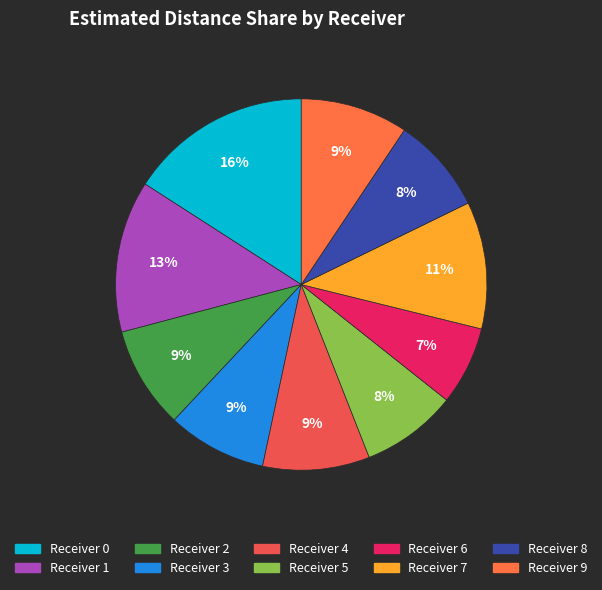

True or false: Receiver 5 accounts for 1% of the total.

False